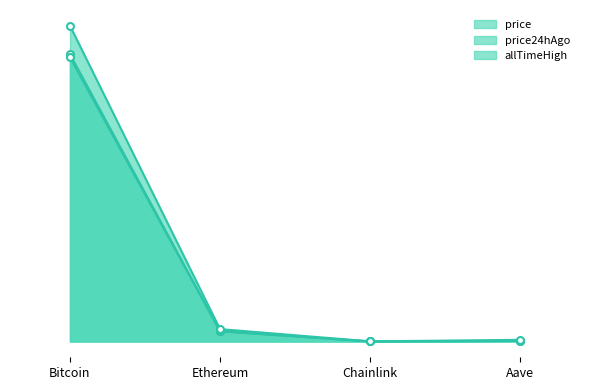

Reading left to right, what are all the values shown in this chart?

price: Bitcoin=114702.0	Ethereum=4137.5	Chainlink=18.3	Aave=237.4
price24hAgo: Bitcoin=113468.0	Ethereum=4067.7	Chainlink=18.1	Aave=236.4
allTimeHigh: Bitcoin=126080.0	Ethereum=4946.1	Chainlink=52.7	Aave=661.7